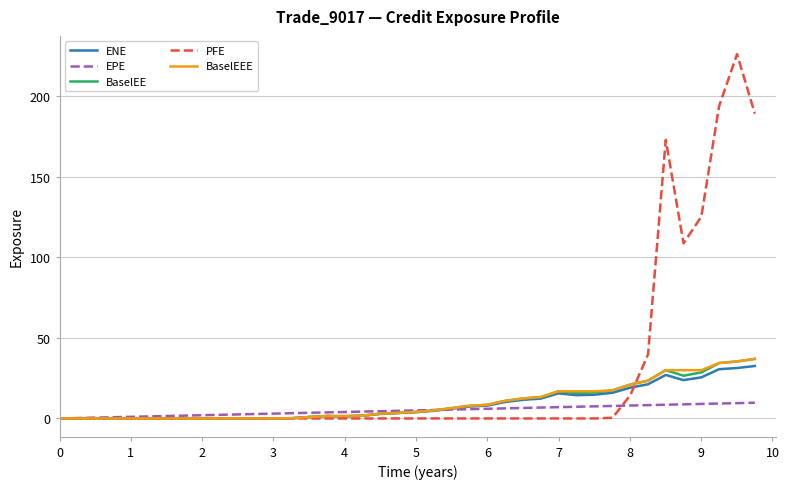

Which series has the largest total across all categories?

PFE